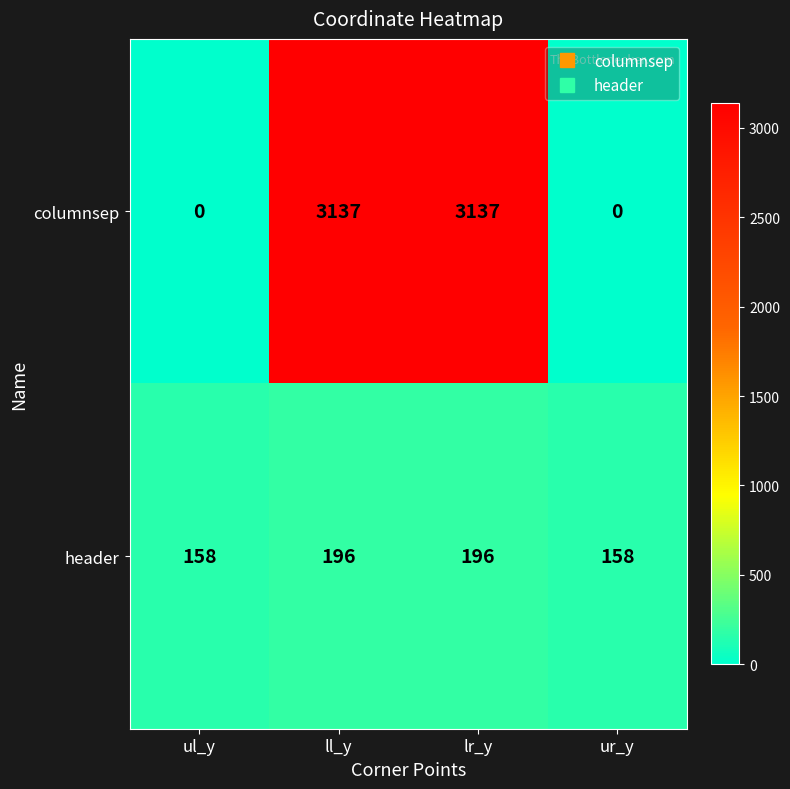

Reading left to right, list all the values displayed in this chart.

columnsep: ul_y=0	ll_y=3137	lr_y=3137	ur_y=0
header: ul_y=158	ll_y=196	lr_y=196	ur_y=158